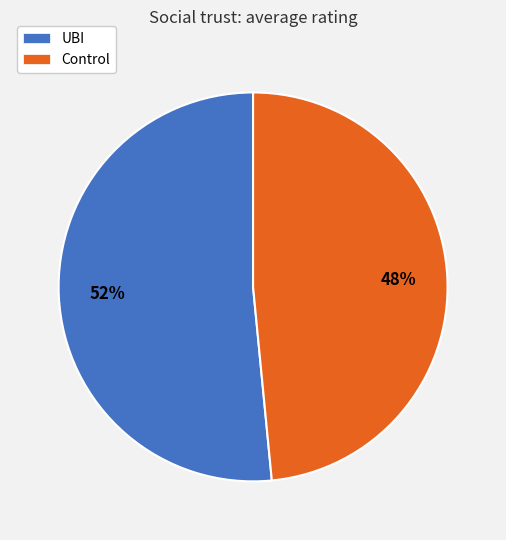

The Control slice represents 60% of the pie. True or false?

False